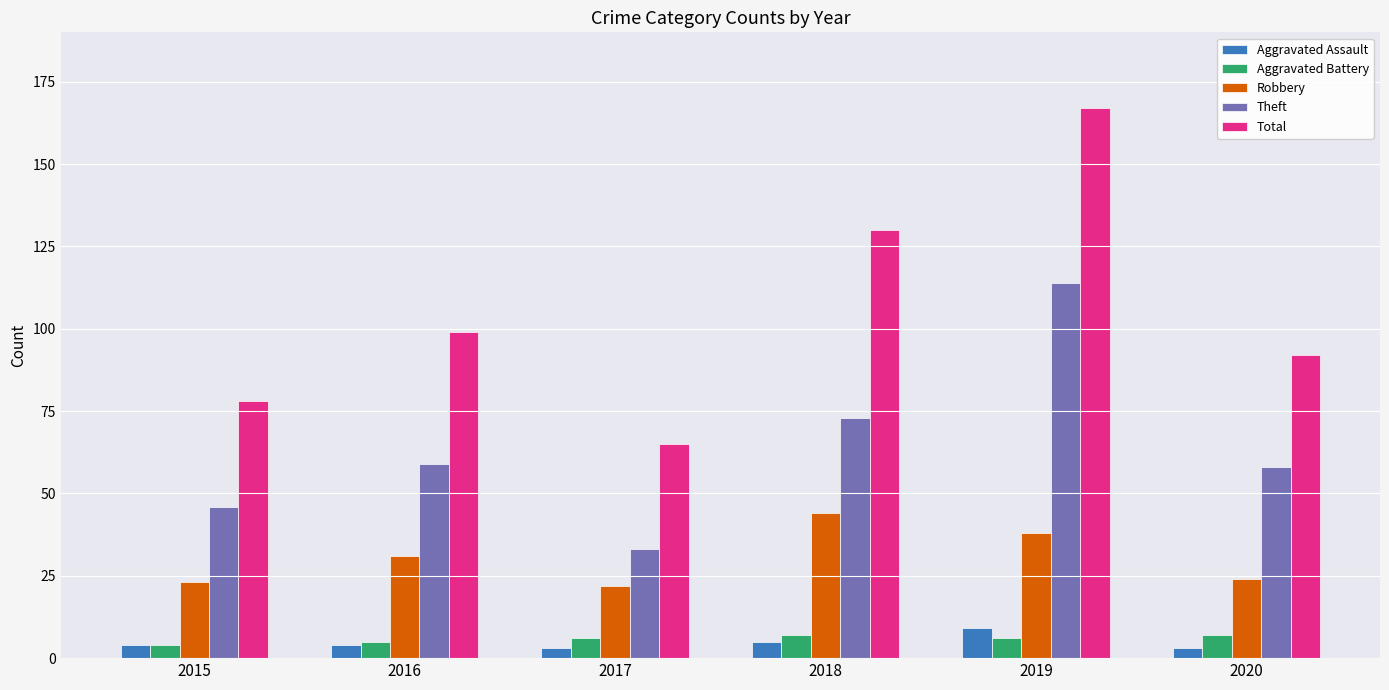

Which category has the highest value in the Total series?

2019